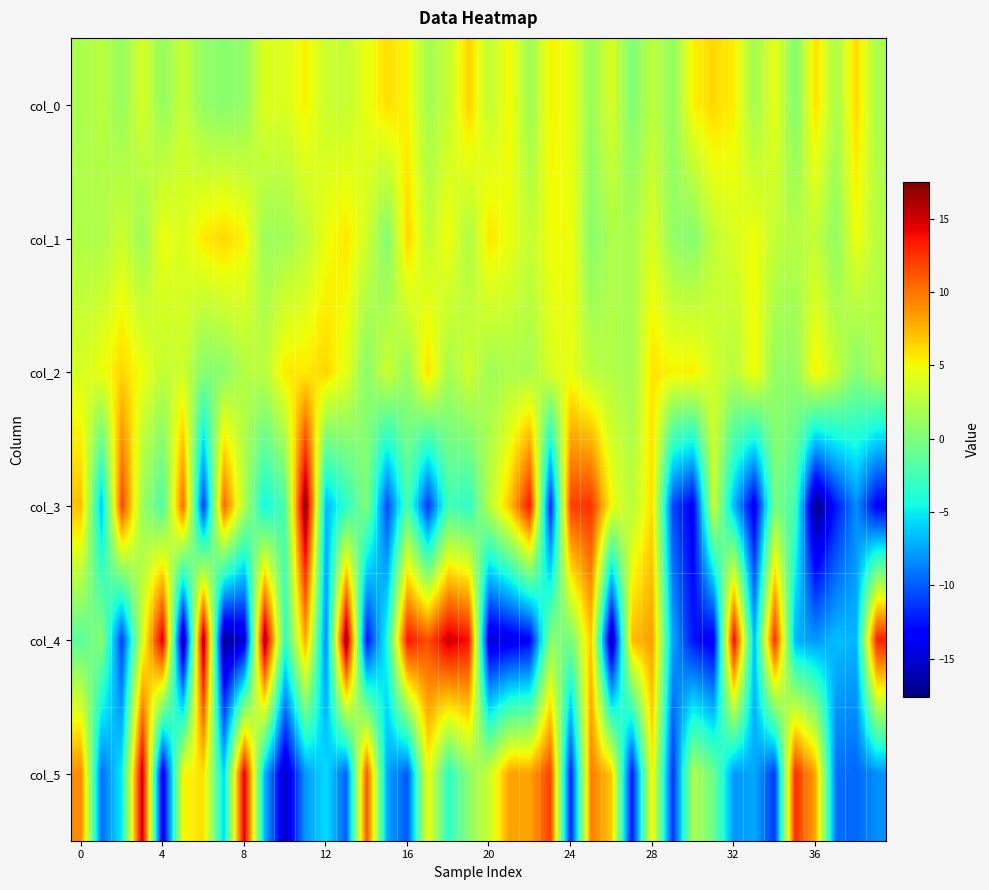

Reading left to right, list all the values displayed in this chart.

col_0: 1.9	2.5	1.1	3.8	1.0	3.2	0.9	0.5	0.9	4.1	3.9	5.3	3.3	3.0	4.5	6.0	5.2	1.7	3.0	6.5	2.9	5.1	1.4	5.2	4.6	1.3	3.9	0.0	2.7	0.9	5.3	6.3	5.4	1.6	4.5	0.2	6.0	1.9	6.3	1.9
col_1: 2.2	2.1	3.4	1.3	4.7	4.0	5.6	6.2	5.3	1.3	1.5	2.6	4.7	5.7	3.5	0.2	6.4	2.9	4.9	2.0	5.8	4.6	3.0	4.9	4.9	0.5	2.1	1.8	4.0	0.9	0.4	2.9	3.9	4.8	2.9	2.3	2.9	0.8	4.8	2.5
col_2: 3.8	4.6	6.3	4.7	2.9	3.5	0.3	0.6	2.4	2.6	5.6	5.6	6.3	4.3	0.5	3.4	1.0	6.1	1.7	3.6	1.5	2.0	1.8	3.9	4.5	2.6	2.3	1.7	5.9	5.2	5.5	3.6	2.4	5.1	1.1	0.9	5.3	3.1	0.3	2.1
col_3: 7.1	-6.5	11.8	1.2	-2.1	10.4	-11.2	10.6	2.1	-4.7	-1.9	17.5	-6.9	-3.4	0.3	-10.6	-2.0	-11.3	-2.5	-3.4	2.5	6.9	13.5	-12.0	11.9	12.4	4.8	2.6	6.1	-10.7	-13.7	3.4	-6.8	-14.1	-0.2	-2.3	-17.6	-12.4	-8.4	-13.5
col_4: -1.5	0.6	-11.1	3.8	15.0	-17.0	16.5	-17.1	-14.9	16.8	-3.3	8.2	-8.8	17.4	-12.7	-4.1	13.5	11.3	15.1	13.7	-15.1	-14.2	-13.3	0.5	-0.3	7.0	-16.7	7.2	8.5	-7.4	-12.5	-13.9	14.3	-7.0	12.7	-7.0	-8.0	-6.6	-6.9	13.1
col_5: 9.2	-9.5	-5.0	15.4	-14.6	5.1	6.0	-5.9	14.7	-6.9	-15.5	-7.9	-5.5	-9.9	11.2	-7.5	-10.1	4.9	-3.4	0.6	3.3	8.3	8.2	12.0	-12.1	9.7	6.8	-12.7	5.6	-11.5	2.0	-0.6	-8.0	-7.4	-11.2	12.7	8.0	-9.3	-9.6	-8.3